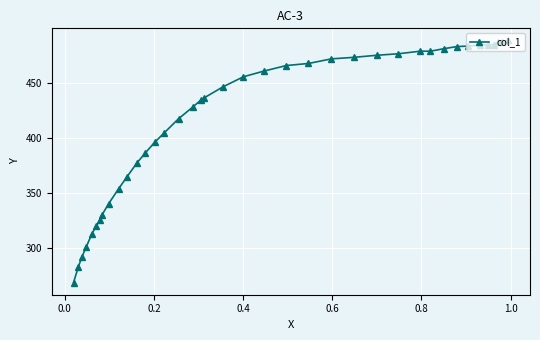

What is the smallest value displayed?

268.4